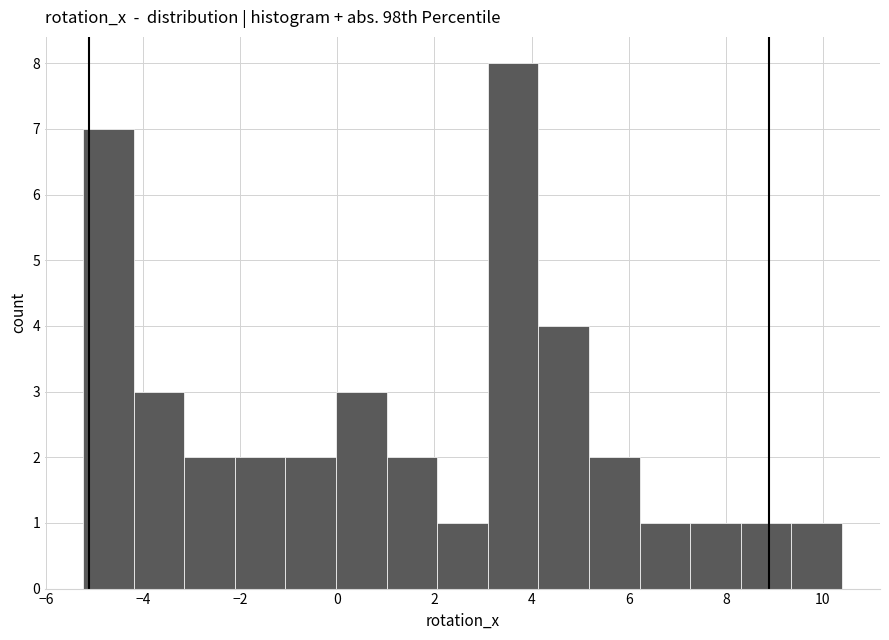

How tall is the bar that spans 9.4 to 10.4 on the x-axis? Neither the bar edges nor the heights are printed on the chart, so give them approximately, as read against the axes.

1